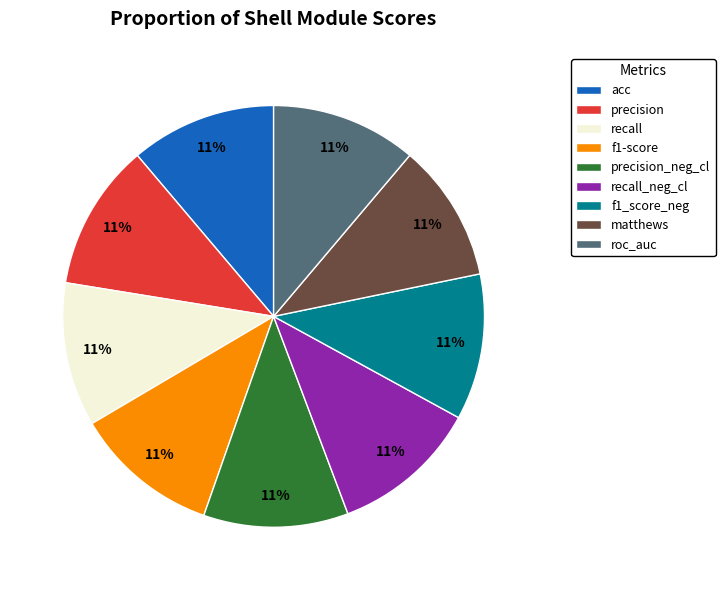

To the nearest percent, what is the average slice percentage?

11%